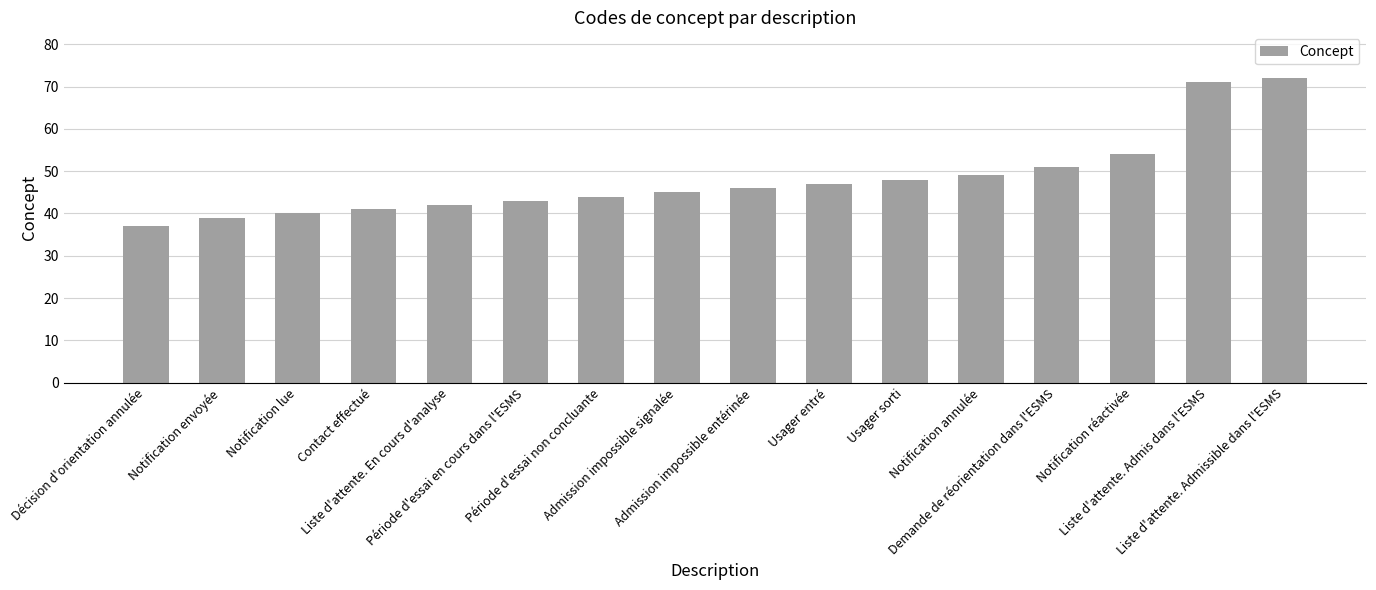

The chart shows a value of 54 at Notification réactivée. True or false?

True